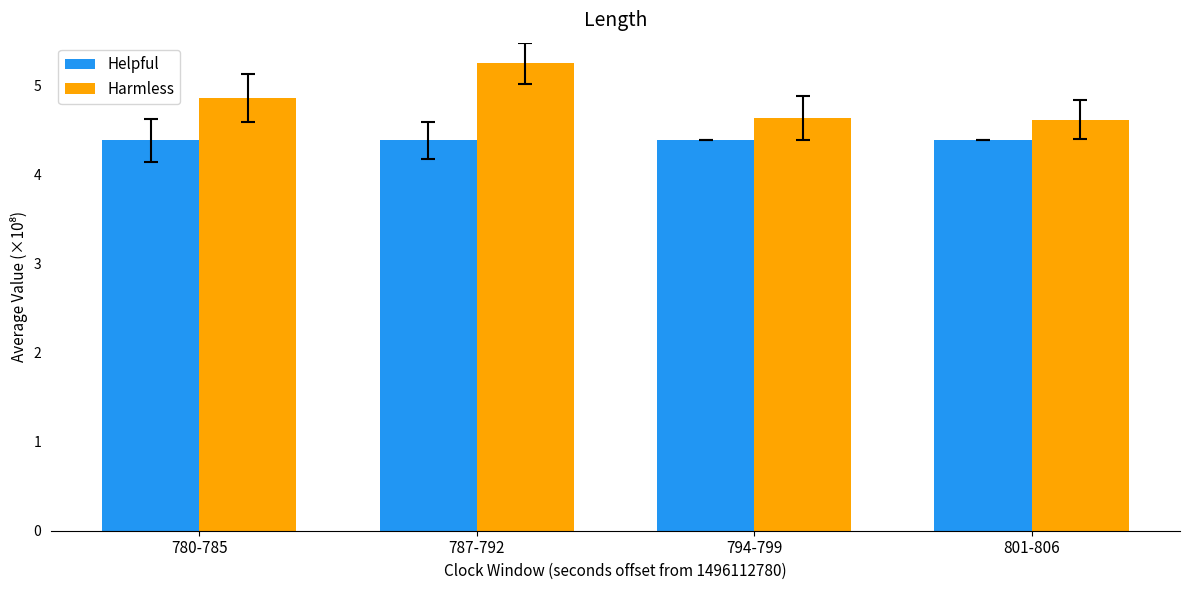

Is it true that Harmless equals 6.9 at 787-792?

False